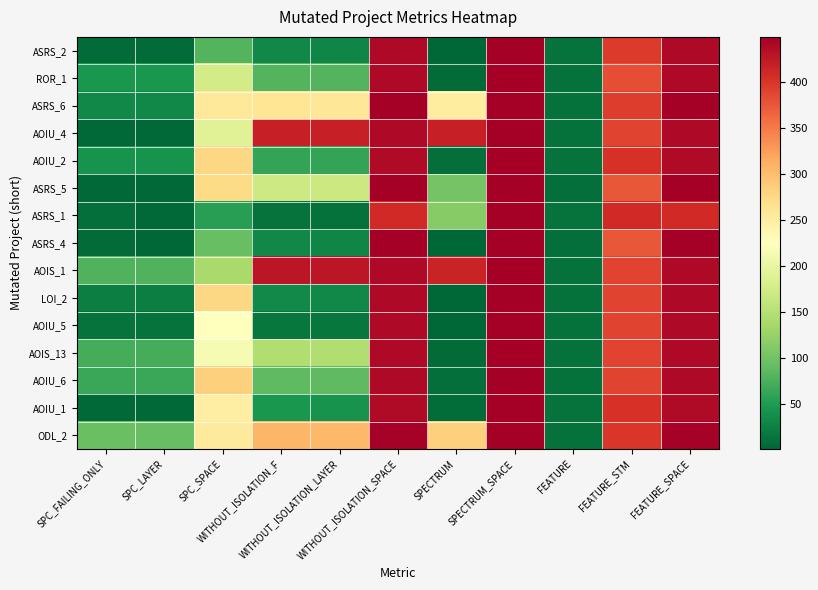

Reading left to right, list all the values displayed in this chart.

ASRS_2: SPC_FAILING_ONLY=5	SPC_LAYER=5	SPC_SPACE=81	WITHOUT_ISOLATION_F=32	WITHOUT_ISOLATION_LAYER=30	WITHOUT_ISOLATION_SPACE=439	SPECTRUM=1	SPECTRUM_SPACE=449	FEATURE=12	FEATURE_STM=396	FEATURE_SPACE=439
ROR_1: SPC_FAILING_ONLY=45	SPC_LAYER=45	SPC_SPACE=175	WITHOUT_ISOLATION_F=80	WITHOUT_ISOLATION_LAYER=80	WITHOUT_ISOLATION_SPACE=439	SPECTRUM=5	SPECTRUM_SPACE=449	FEATURE=10	FEATURE_STM=381	FEATURE_SPACE=439
ASRS_6: SPC_FAILING_ONLY=31	SPC_LAYER=31	SPC_SPACE=258	WITHOUT_ISOLATION_F=260	WITHOUT_ISOLATION_LAYER=259	WITHOUT_ISOLATION_SPACE=449	SPECTRUM=252	SPECTRUM_SPACE=449	FEATURE=10	FEATURE_STM=393	FEATURE_SPACE=449
AOIU_4: SPC_FAILING_ONLY=3	SPC_LAYER=3	SPC_SPACE=189	WITHOUT_ISOLATION_F=418	WITHOUT_ISOLATION_LAYER=418	WITHOUT_ISOLATION_SPACE=439	SPECTRUM=419	SPECTRUM_SPACE=449	FEATURE=11	FEATURE_STM=388	FEATURE_SPACE=439
AOIU_2: SPC_FAILING_ONLY=42	SPC_LAYER=42	SPC_SPACE=276	WITHOUT_ISOLATION_F=61	WITHOUT_ISOLATION_LAYER=61	WITHOUT_ISOLATION_SPACE=437	SPECTRUM=8	SPECTRUM_SPACE=449	FEATURE=13	FEATURE_STM=402	FEATURE_SPACE=437
ASRS_5: SPC_FAILING_ONLY=3	SPC_LAYER=3	SPC_SPACE=273	WITHOUT_ISOLATION_F=169	WITHOUT_ISOLATION_LAYER=168	WITHOUT_ISOLATION_SPACE=449	SPECTRUM=102	SPECTRUM_SPACE=449	FEATURE=9	FEATURE_STM=374	FEATURE_SPACE=449
ASRS_1: SPC_FAILING_ONLY=8	SPC_LAYER=4	SPC_SPACE=55	WITHOUT_ISOLATION_F=12	WITHOUT_ISOLATION_LAYER=10	WITHOUT_ISOLATION_SPACE=409	SPECTRUM=113	SPECTRUM_SPACE=449	FEATURE=12	FEATURE_STM=409	FEATURE_SPACE=409
ASRS_4: SPC_FAILING_ONLY=5	SPC_LAYER=1	SPC_SPACE=92	WITHOUT_ISOLATION_F=32	WITHOUT_ISOLATION_LAYER=30	WITHOUT_ISOLATION_SPACE=449	SPECTRUM=1	SPECTRUM_SPACE=449	FEATURE=9	FEATURE_STM=374	FEATURE_SPACE=449
AOIS_1: SPC_FAILING_ONLY=78	SPC_LAYER=78	SPC_SPACE=138	WITHOUT_ISOLATION_F=427	WITHOUT_ISOLATION_LAYER=427	WITHOUT_ISOLATION_SPACE=439	SPECTRUM=414	SPECTRUM_SPACE=449	FEATURE=11	FEATURE_STM=388	FEATURE_SPACE=439
LOI_2: SPC_FAILING_ONLY=22	SPC_LAYER=22	SPC_SPACE=276	WITHOUT_ISOLATION_F=34	WITHOUT_ISOLATION_LAYER=32	WITHOUT_ISOLATION_SPACE=439	SPECTRUM=2	SPECTRUM_SPACE=449	FEATURE=11	FEATURE_STM=388	FEATURE_SPACE=439
AOIU_5: SPC_FAILING_ONLY=12	SPC_LAYER=12	SPC_SPACE=226	WITHOUT_ISOLATION_F=16	WITHOUT_ISOLATION_LAYER=16	WITHOUT_ISOLATION_SPACE=439	SPECTRUM=2	SPECTRUM_SPACE=449	FEATURE=11	FEATURE_STM=388	FEATURE_SPACE=439
AOIS_13: SPC_FAILING_ONLY=72	SPC_LAYER=72	SPC_SPACE=216	WITHOUT_ISOLATION_F=145	WITHOUT_ISOLATION_LAYER=145	WITHOUT_ISOLATION_SPACE=439	SPECTRUM=5	SPECTRUM_SPACE=449	FEATURE=11	FEATURE_STM=388	FEATURE_SPACE=439
AOIU_6: SPC_FAILING_ONLY=65	SPC_LAYER=65	SPC_SPACE=284	WITHOUT_ISOLATION_F=88	WITHOUT_ISOLATION_LAYER=88	WITHOUT_ISOLATION_SPACE=439	SPECTRUM=9	SPECTRUM_SPACE=449	FEATURE=11	FEATURE_STM=388	FEATURE_SPACE=439
AOIU_1: SPC_FAILING_ONLY=4	SPC_LAYER=3	SPC_SPACE=248	WITHOUT_ISOLATION_F=45	WITHOUT_ISOLATION_LAYER=42	WITHOUT_ISOLATION_SPACE=437	SPECTRUM=7	SPECTRUM_SPACE=449	FEATURE=13	FEATURE_STM=402	FEATURE_SPACE=437
ODL_2: SPC_FAILING_ONLY=94	SPC_LAYER=92	SPC_SPACE=254	WITHOUT_ISOLATION_F=306	WITHOUT_ISOLATION_LAYER=305	WITHOUT_ISOLATION_SPACE=447	SPECTRUM=284	SPECTRUM_SPACE=449	FEATURE=11	FEATURE_STM=399	FEATURE_SPACE=447